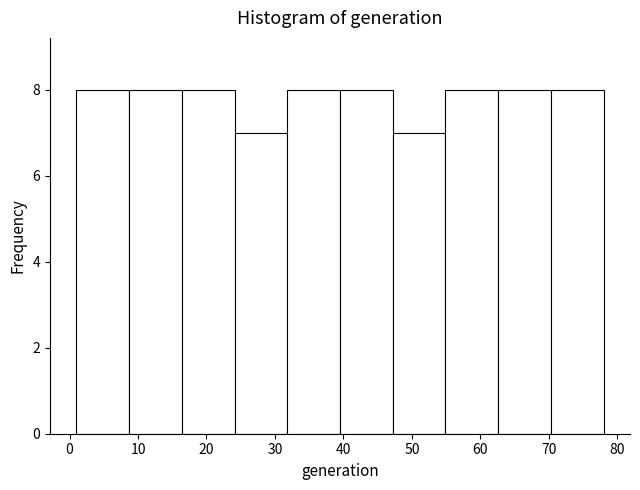

Reading left to right, transcribe this chart: for each bar, give the range it covers on the x-axis and its height. Neither the bar edges nor the heights are printed on the chart, so give them approximately, as read against the axes.

1.0 to 8.7: 8
8.7 to 16.4: 8
16.4 to 24.1: 8
24.1 to 31.8: 7
31.8 to 39.5: 8
39.5 to 47.2: 8
47.2 to 54.9: 7
54.9 to 62.6: 8
62.6 to 70.3: 8
70.3 to 78.0: 8